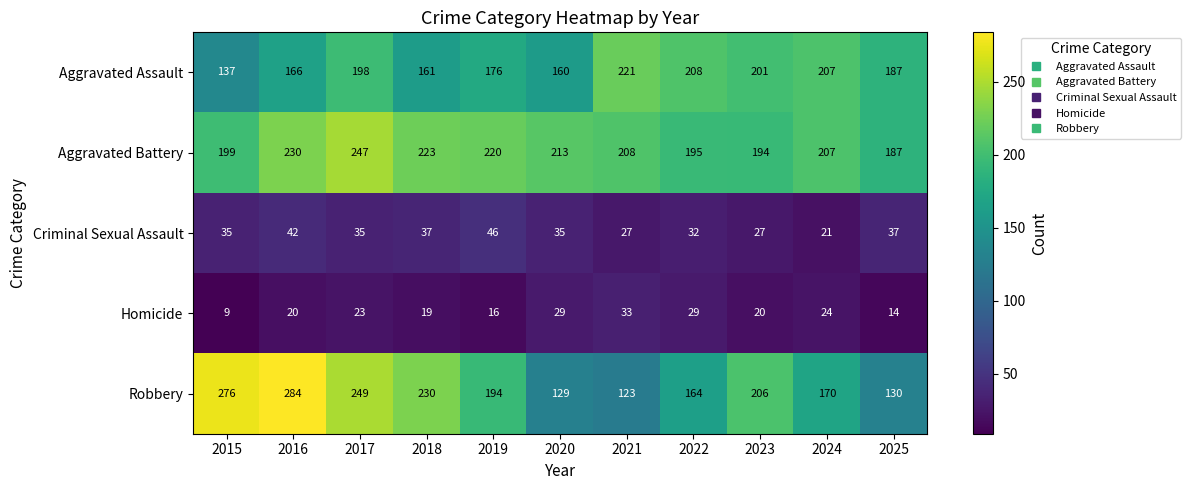

What is the sum of the Robbery values at 2023 and 2021?

329